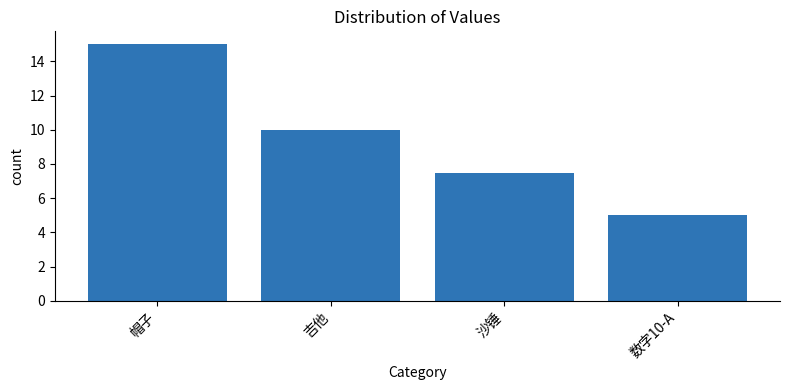

List the labels in order of value, smallest first.

数字10-A, 沙锤, 吉他, 帽子